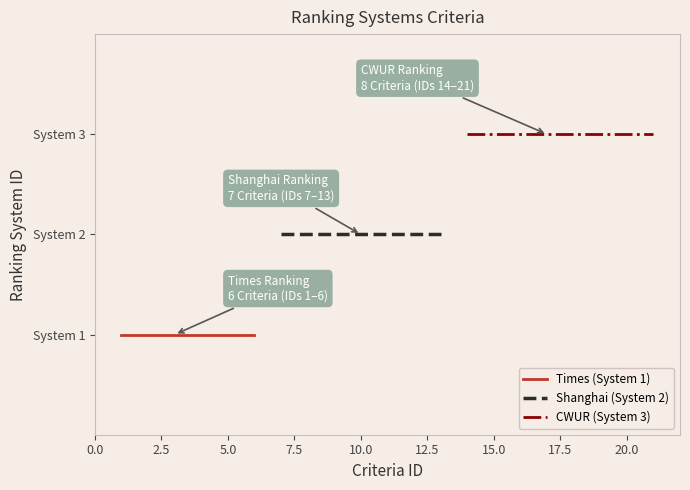

What is the sum of the values at 11 and 3?

3